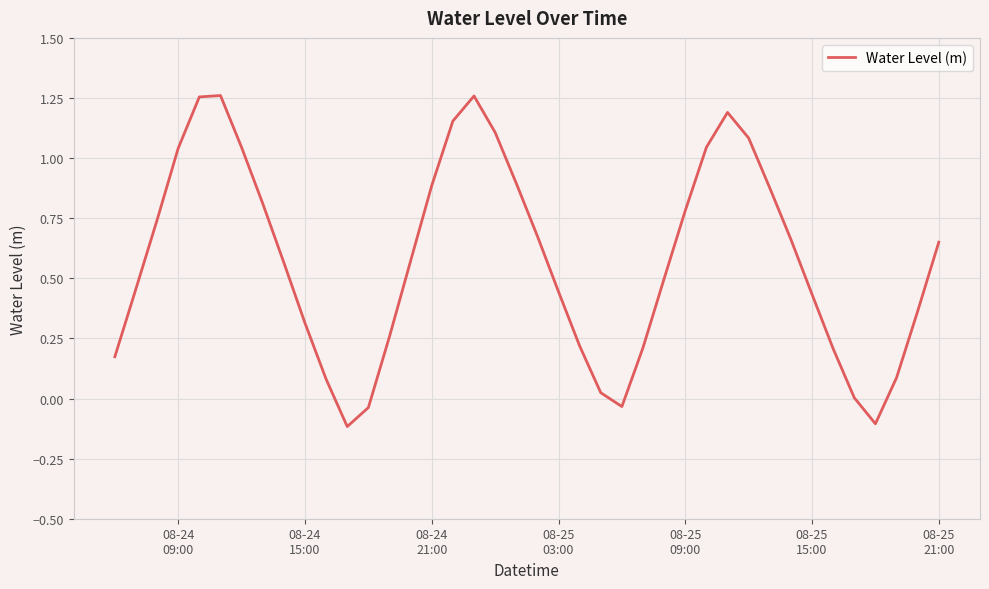

How many lines are shown in the chart?

1